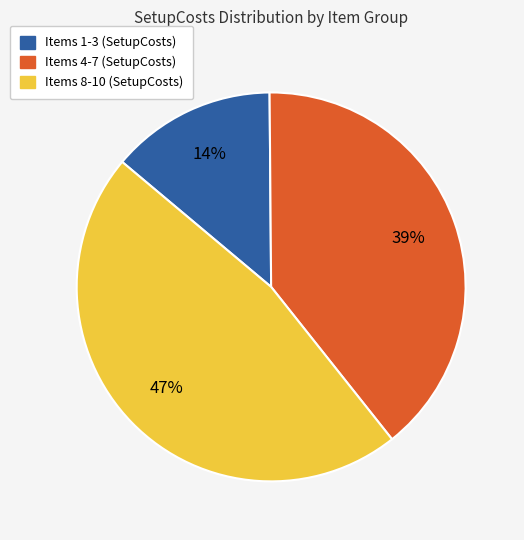

To the nearest percent, what is the difference between the largest and smallest slice percentages?

33%